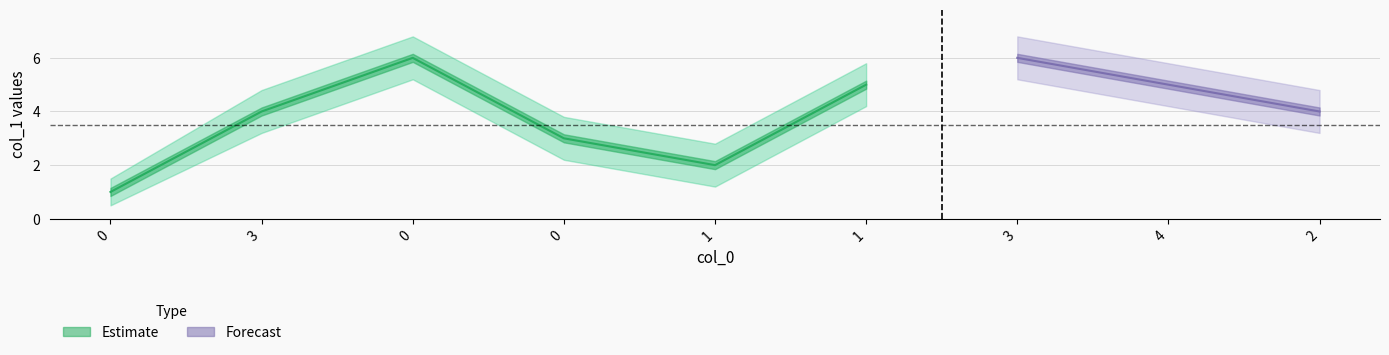

What is the difference between the values at 1 and 0?

1